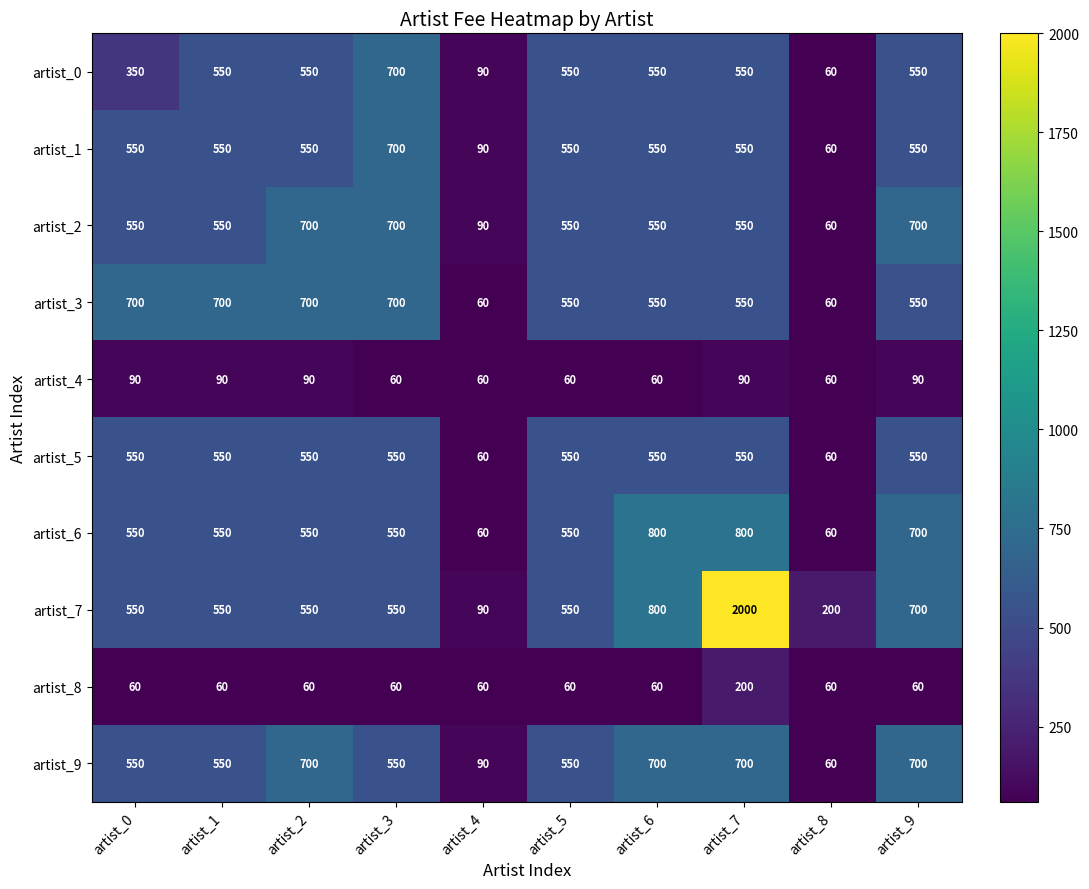

How many data points in artist_0 are less than 550?

3